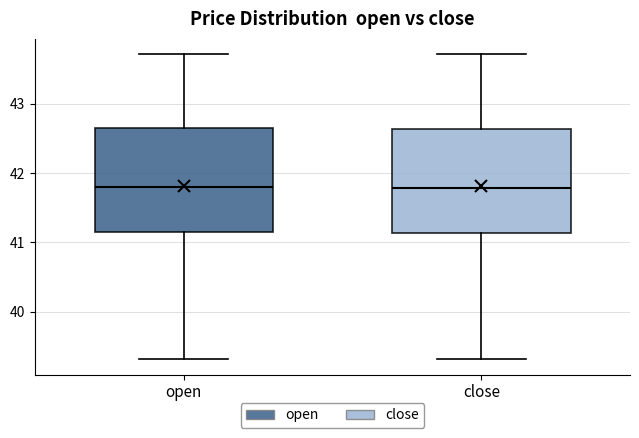

Reading left to right, read every box against the y-axis: the position of its median line, the range the box covers, and the ends of its whiskers. The values are not printed on the chart, so give them approximately, as read against the axis.

open: median 41.8, box 41.1 to 42.6, whiskers 39.3 to 43.7
close: median 41.8, box 41.1 to 42.6, whiskers 39.3 to 43.7